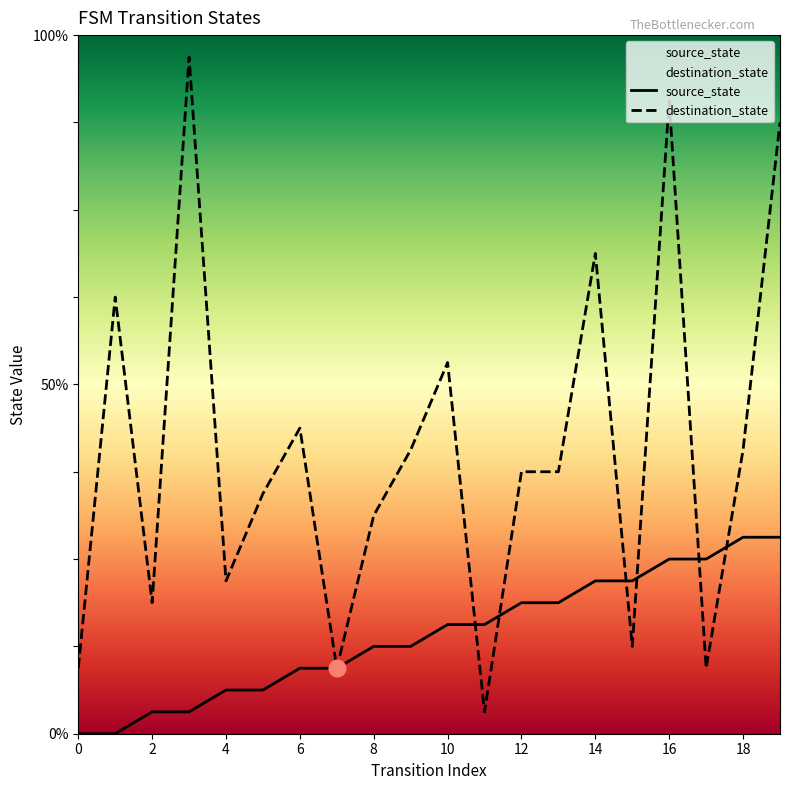

Which has a higher value, 0 or 6?

6